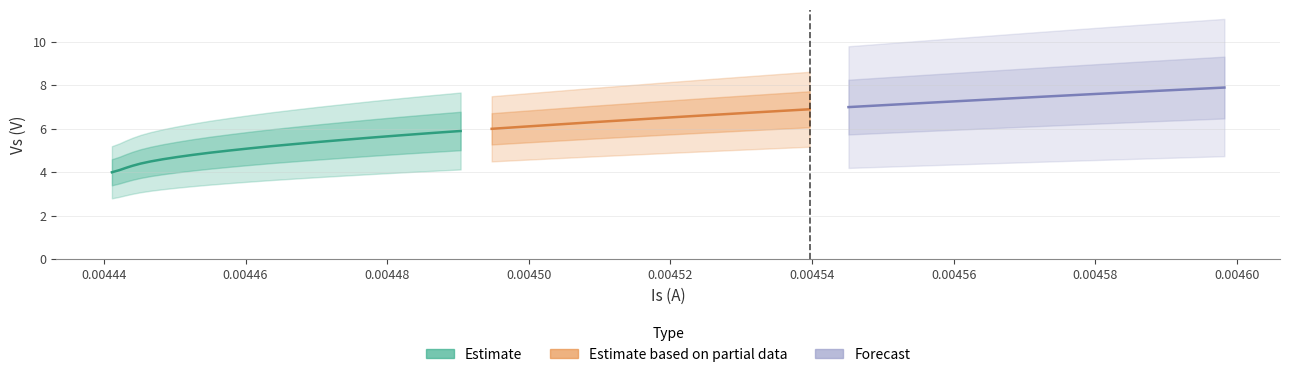

The value of Is at 9 is 0.0. True or false?

False